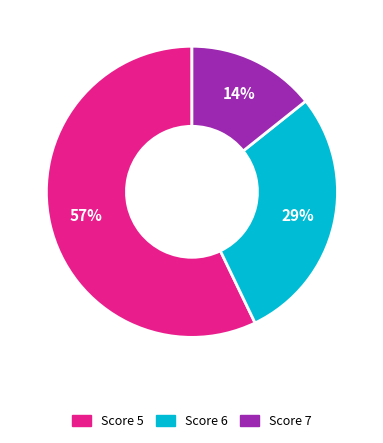

To the nearest percent, what is the combined percentage of Score 5 and Score 7?

71%